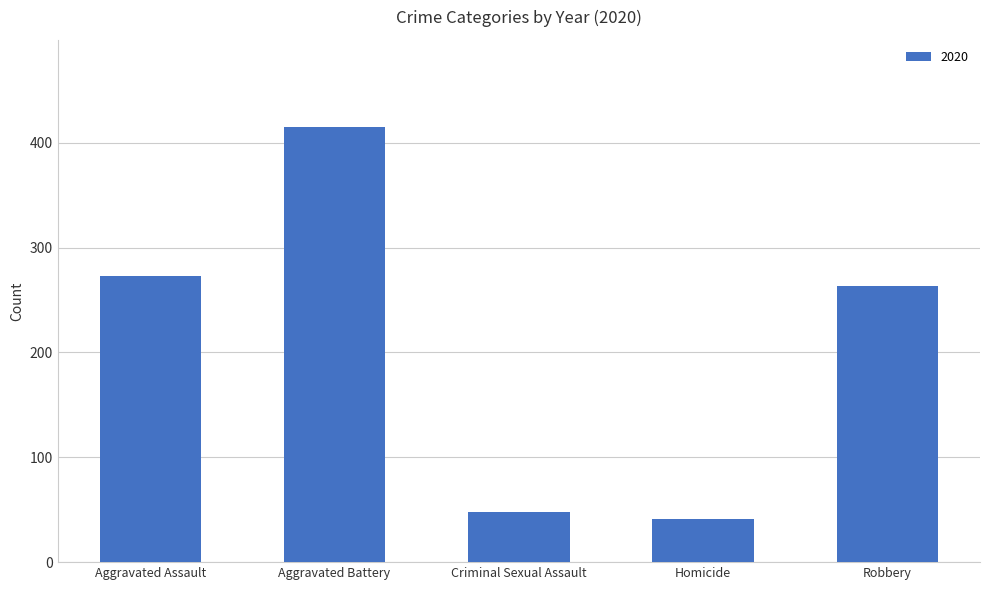

What is the change in value from Homicide to Robbery?

+222